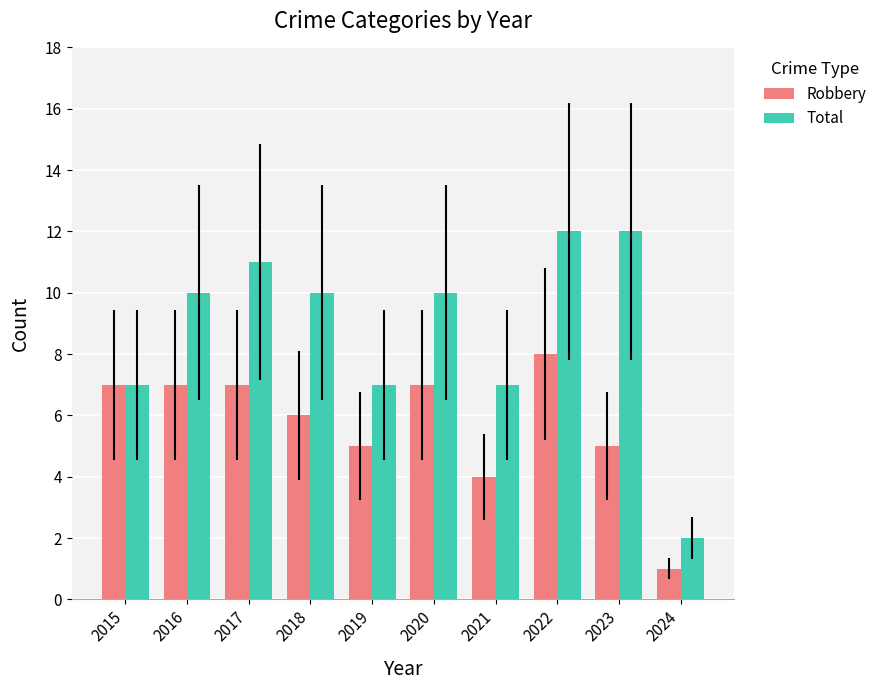

Which label corresponds to the smallest value in the chart?

2024